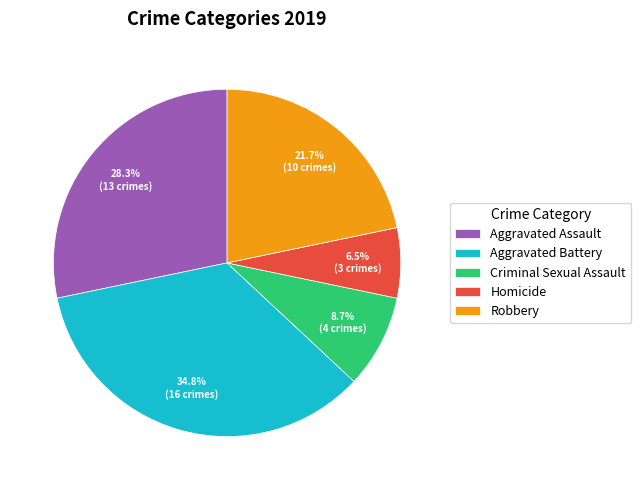

What is the largest slice in the pie chart?

Aggravated Battery